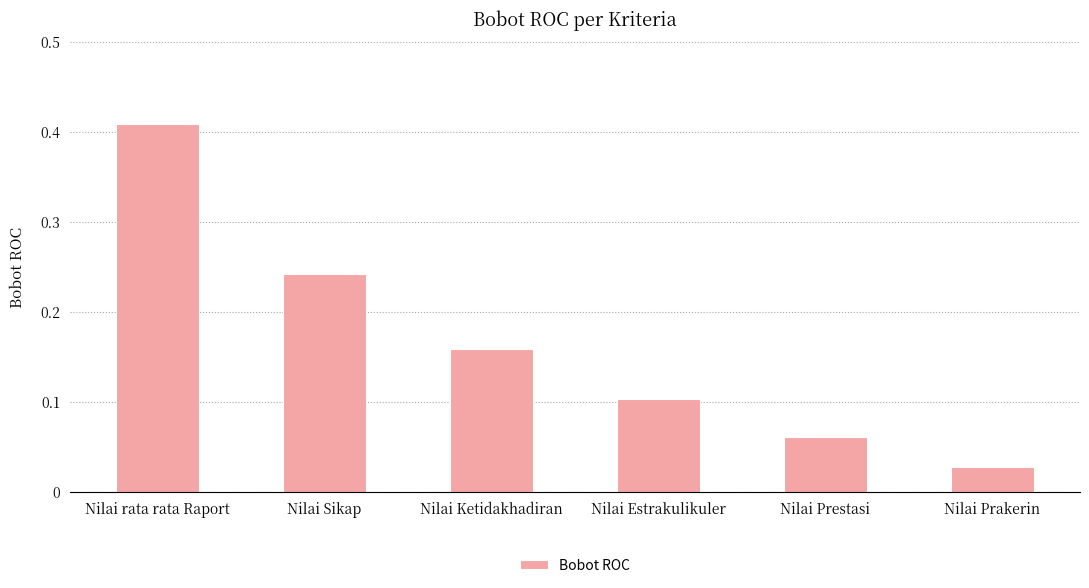

Rank the categories by value from lowest to highest.

Nilai Prakerin, Nilai Prestasi, Nilai Estrakulikuler, Nilai Ketidakhadiran, Nilai Sikap, Nilai rata rata Raport